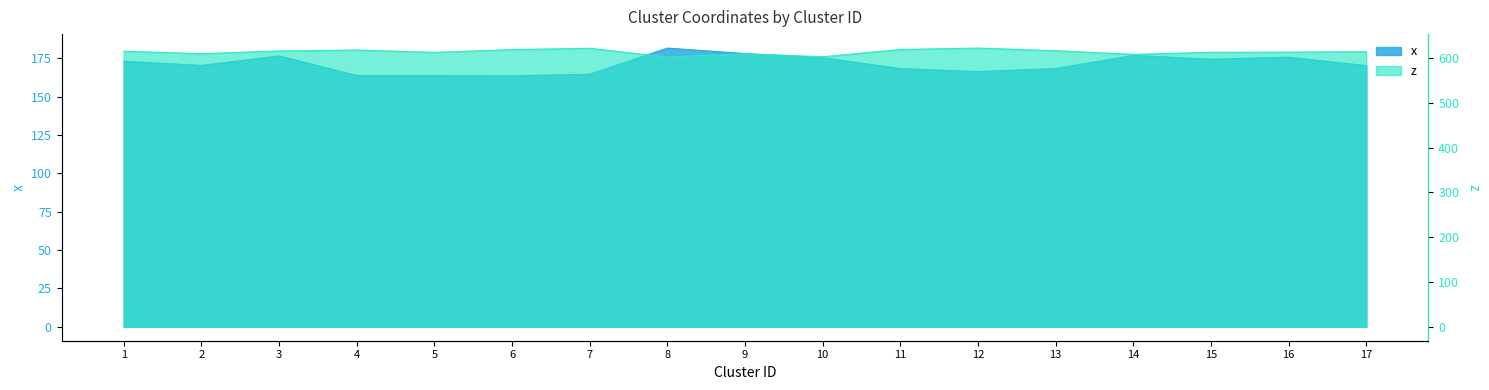

Does the chart have visible grid lines?

No